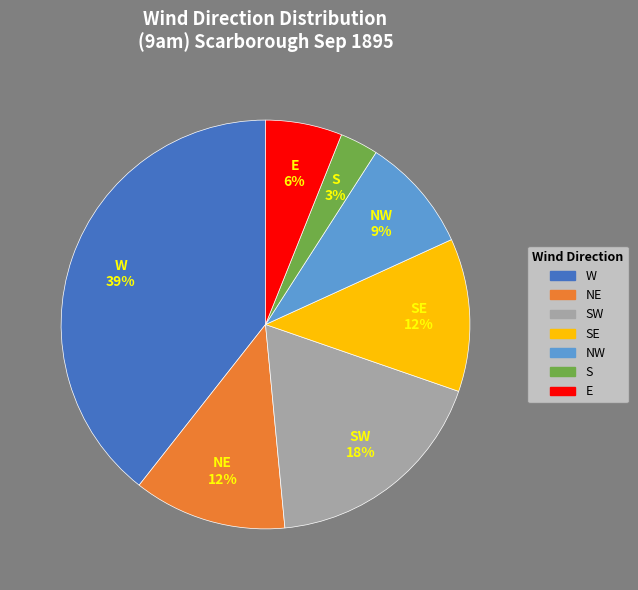

Is there any slice that represents more than half of the pie?

No